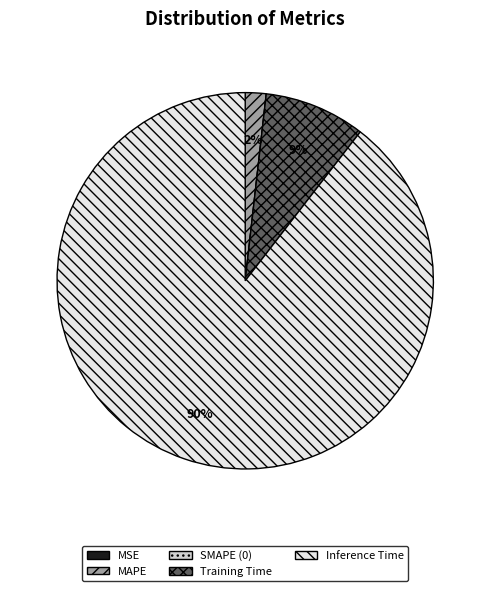

What is the majority slice?

Inference Time